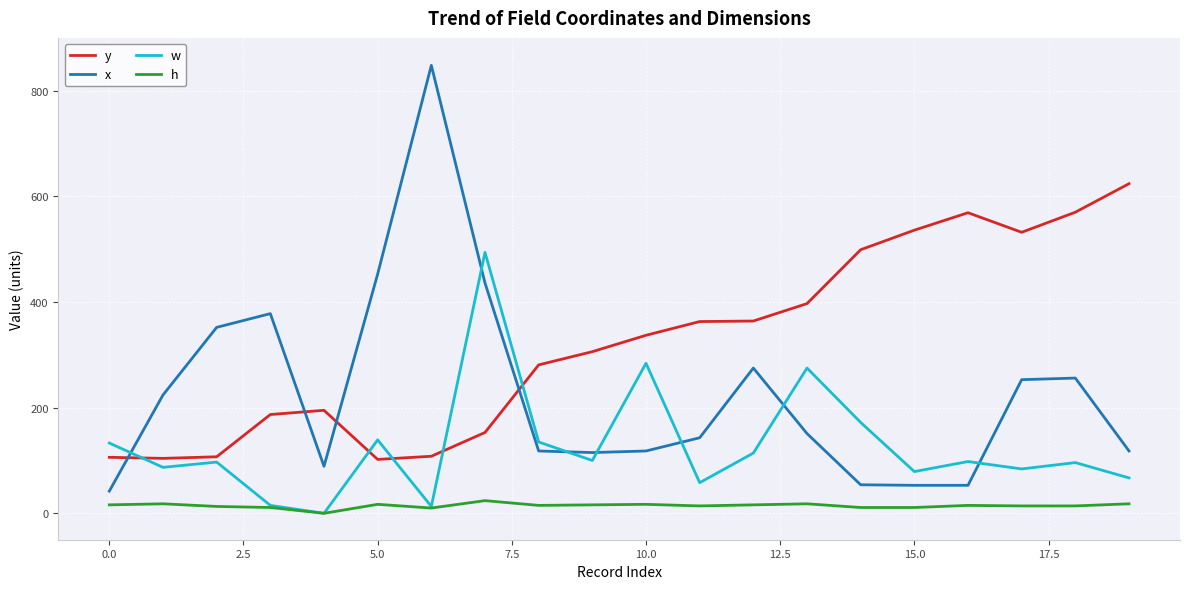

After their last crossing, which series has the higher values: y or w?

y